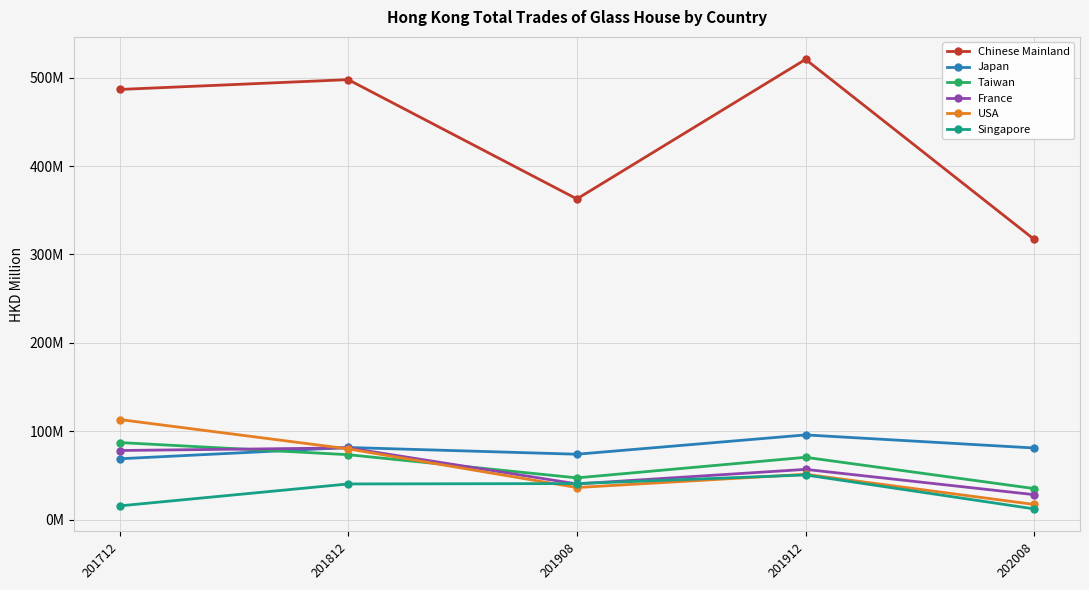

How many intersections are there between USA and France?

1